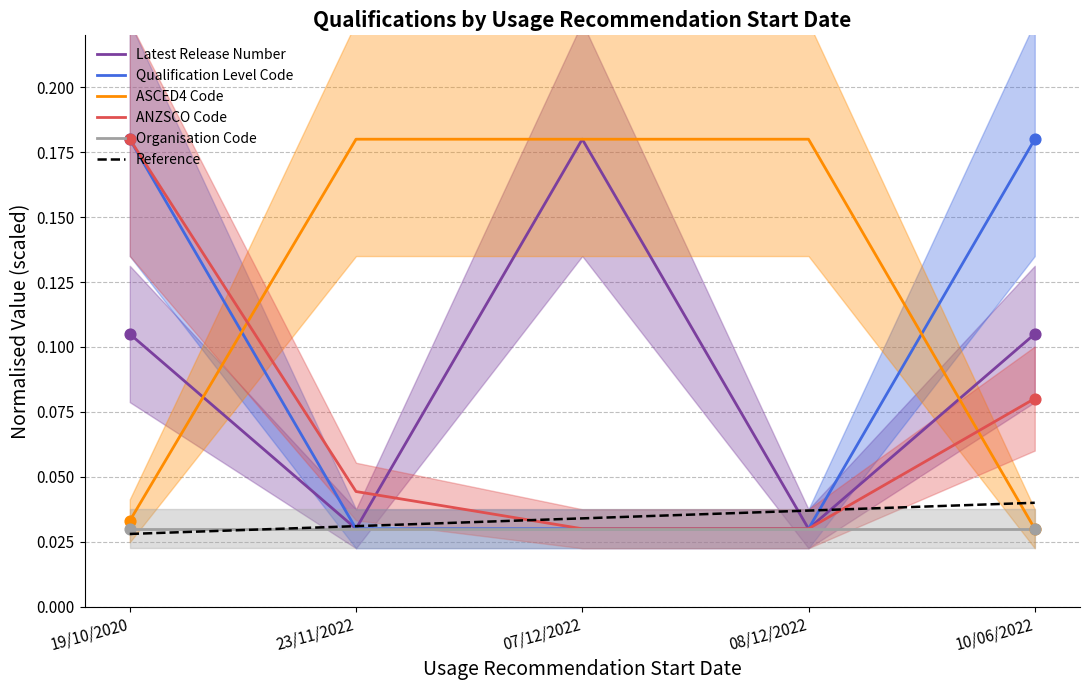

Which series has the largest Y range (max minus min)?

ANZSCO Code